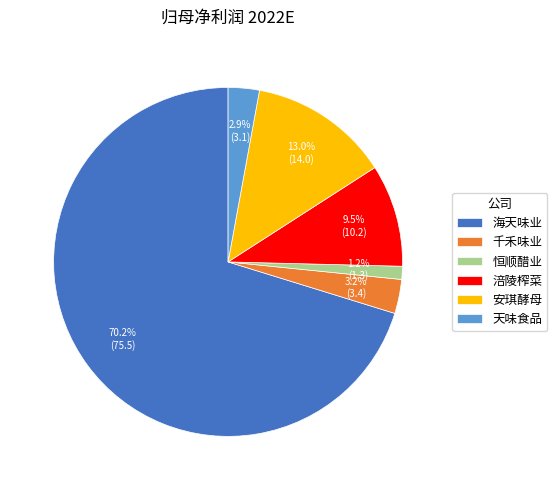

Which slice is the largest?

海天味业